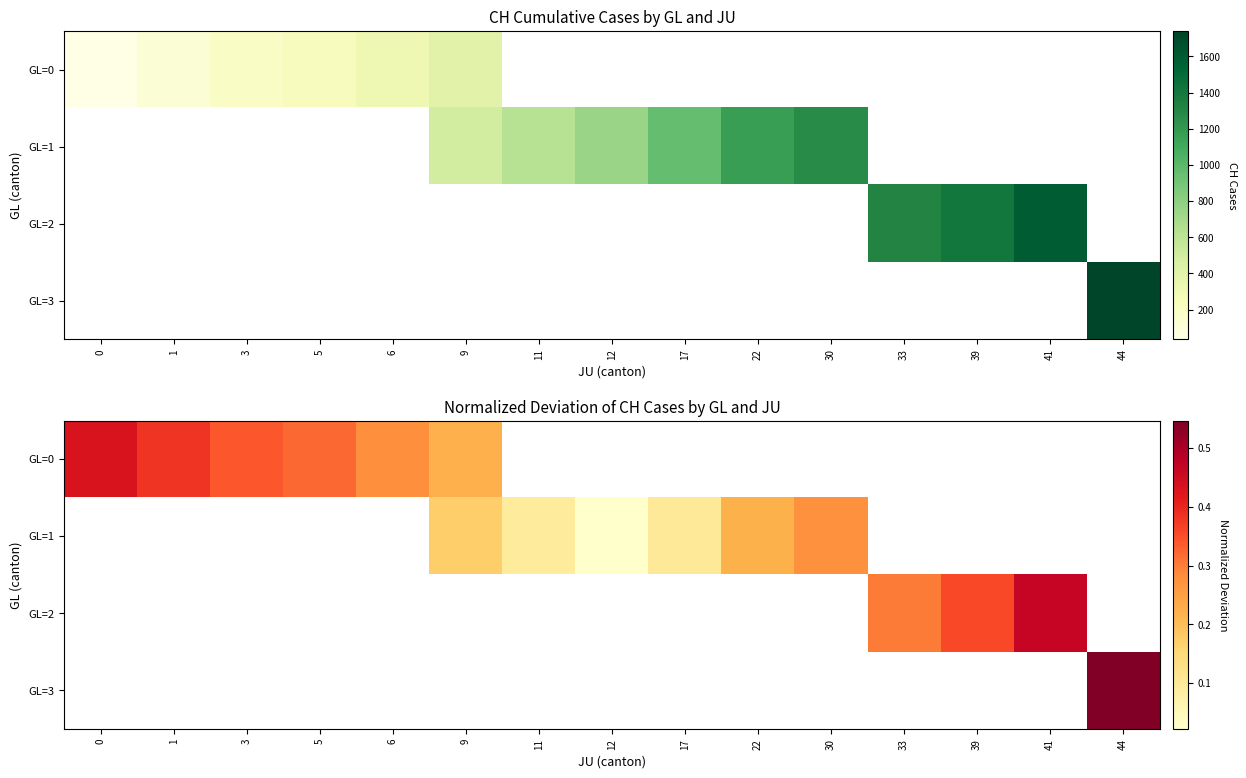

Which has a higher value, 12 or 1?

1